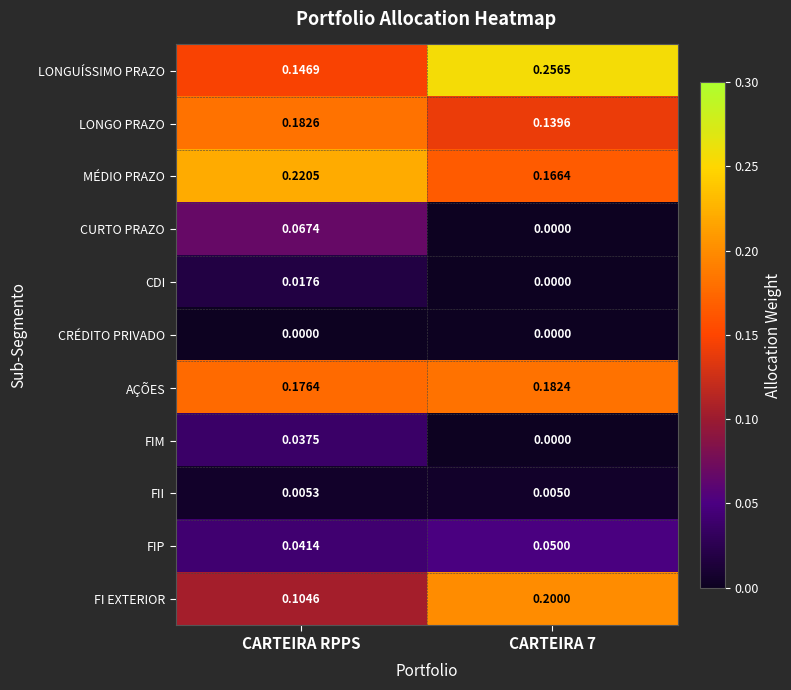

List the series in order of their peak value, lowest first.

CRÉDITO PRIVADO, FII, CDI, FIM, FIP, CURTO PRAZO, AÇÕES, LONGO PRAZO, FI EXTERIOR, MÉDIO PRAZO, LONGUÍSSIMO PRAZO